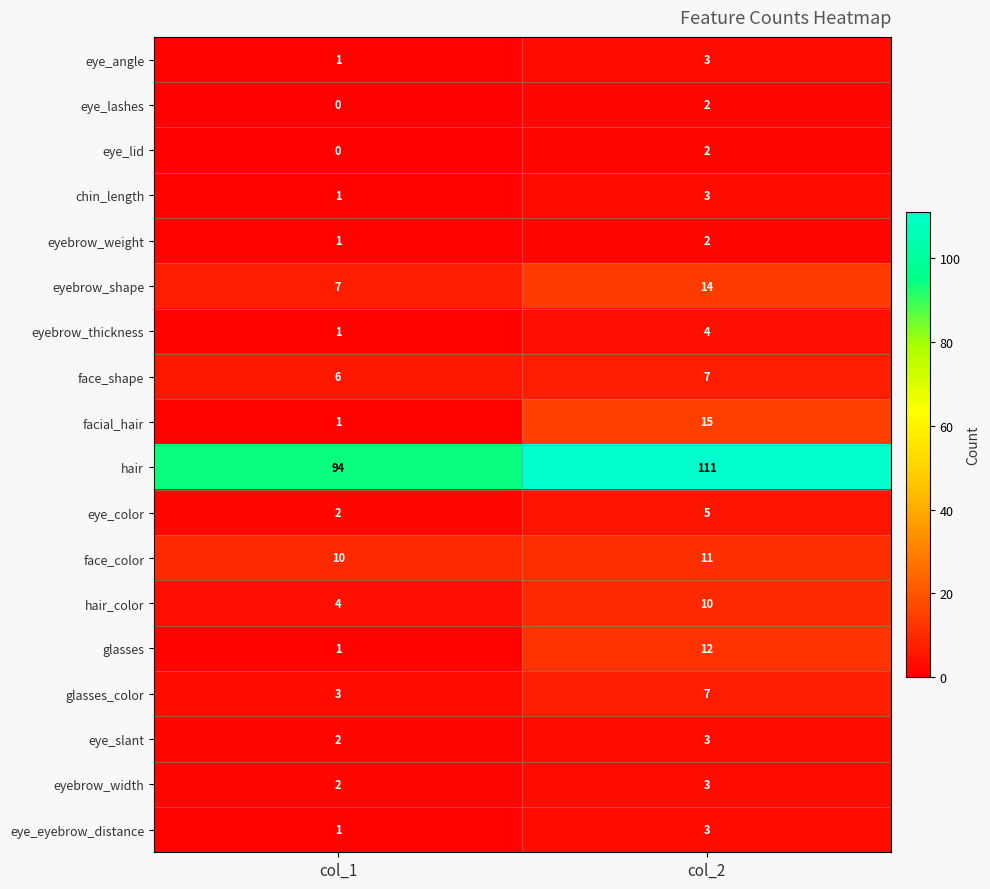

Which series has the largest total across all categories?

hair